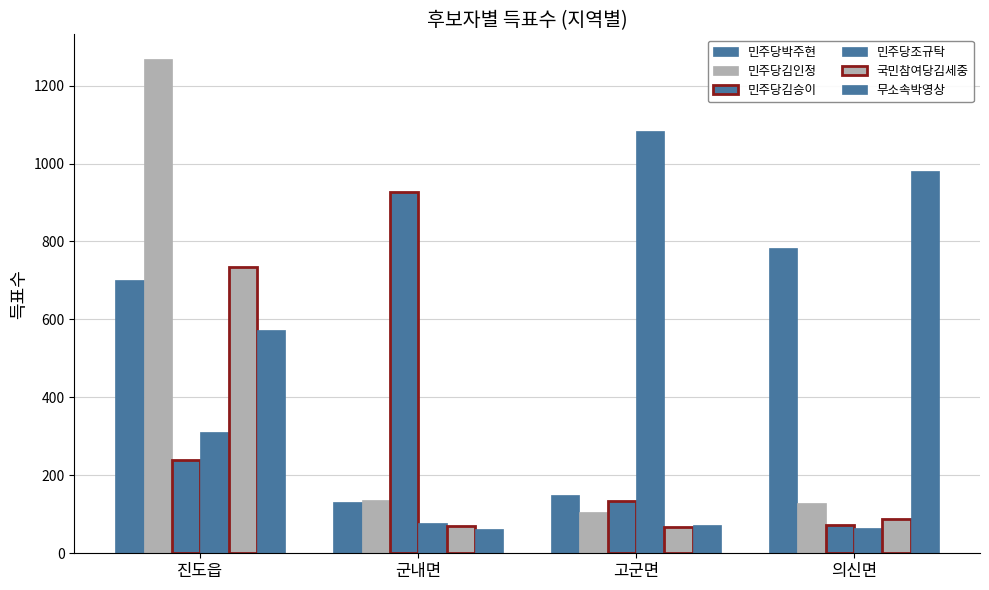

Count the number of data series in this chart.

6